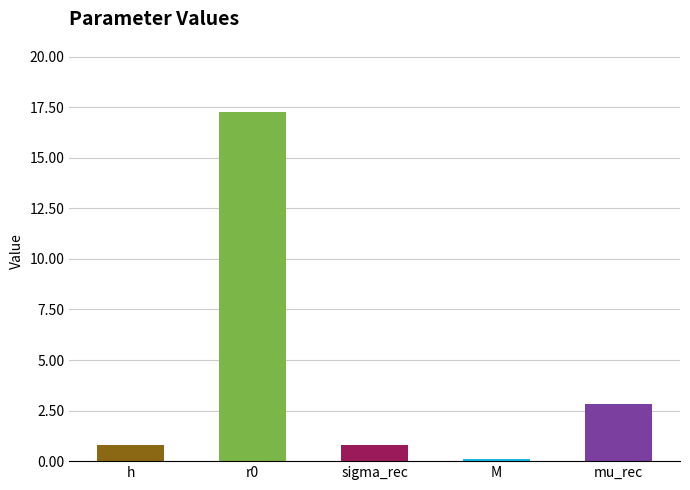

Where is the data nearest to the value 8?

mu_rec